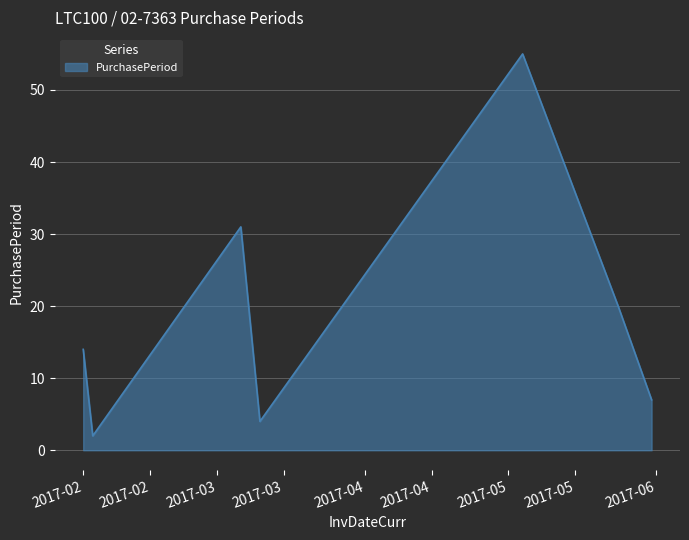

How many interior local peaks (higher than both neighbors) does the data have?

2